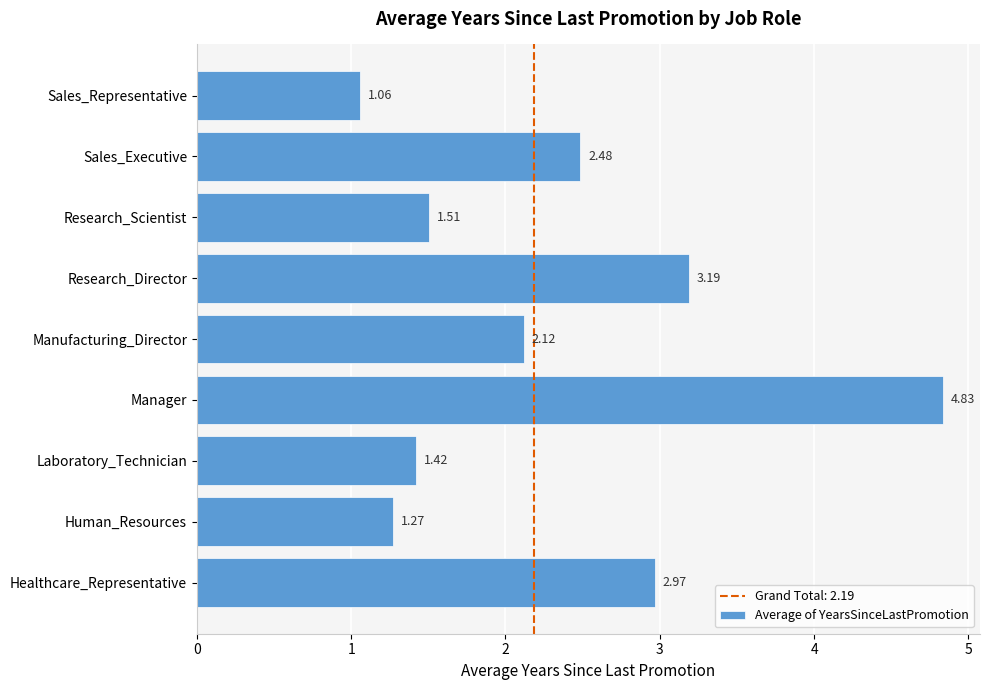

Which has a higher value, Research_Scientist or Research_Director?

Research_Director